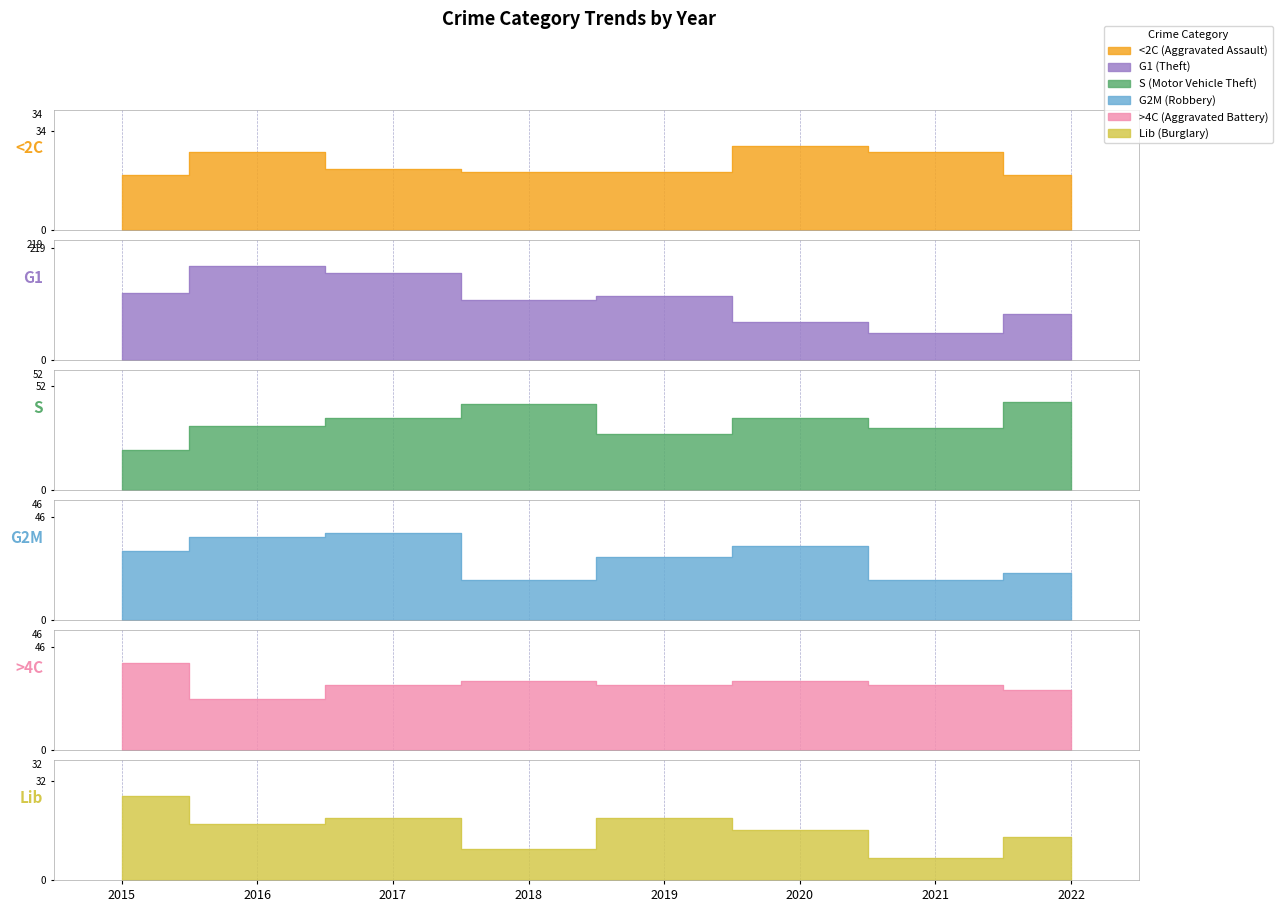

What is the minimum value for S (Motor Vehicle Theft)?

20